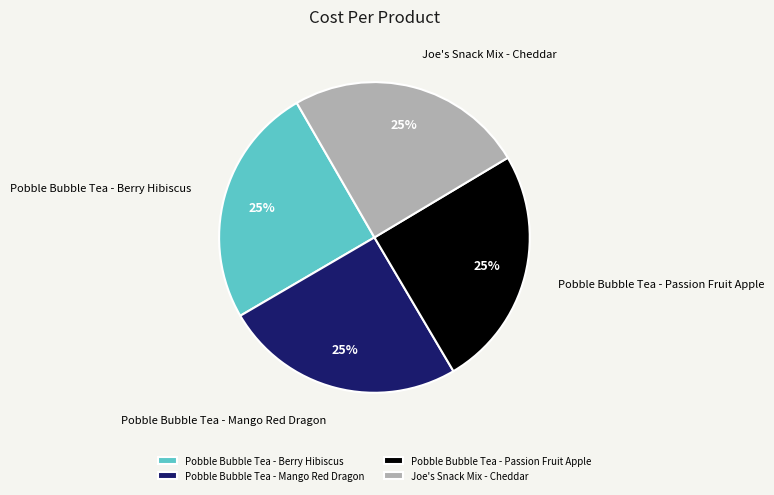

To the nearest percent, what is the combined percentage of Pobble Bubble Tea - Mango Red Dragon and Joe's Snack Mix - Cheddar?

50%